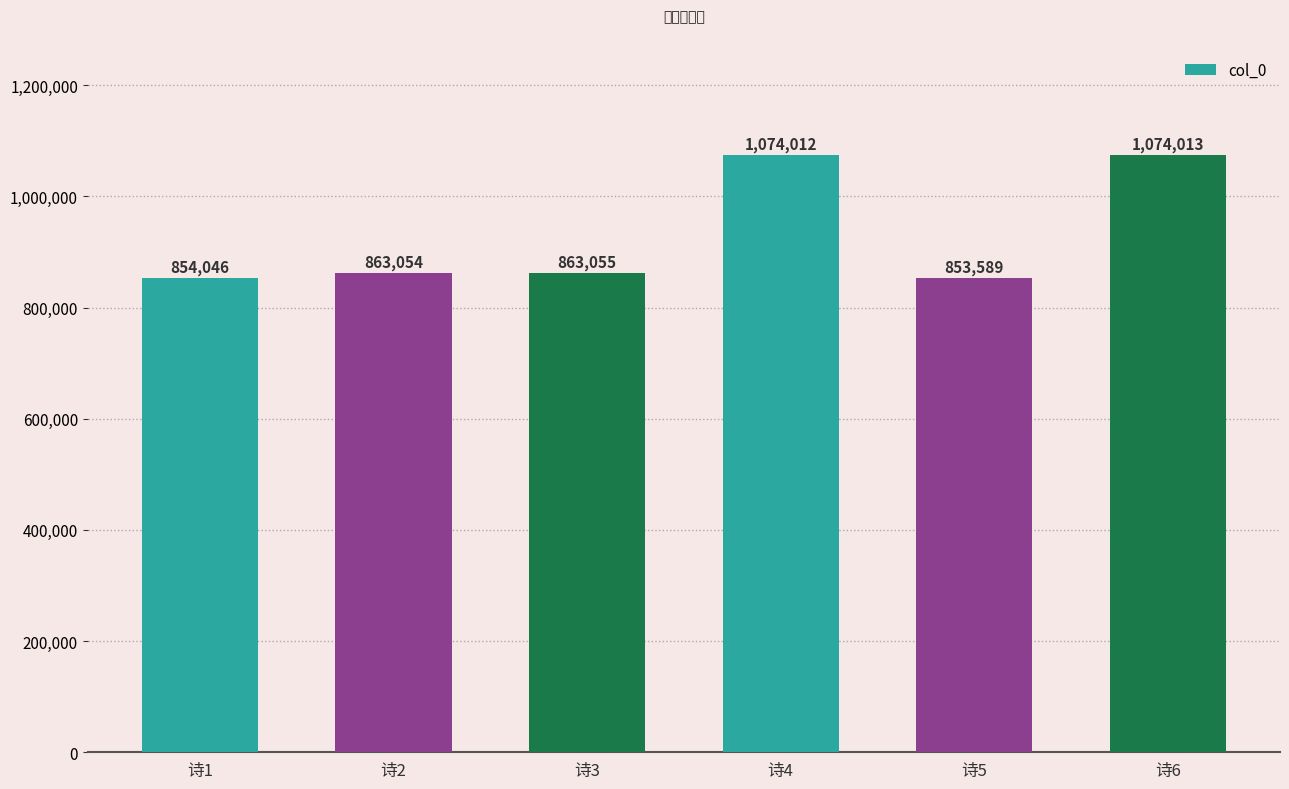

Rank the categories by value from highest to lowest.

诗6, 诗4, 诗3, 诗2, 诗1, 诗5